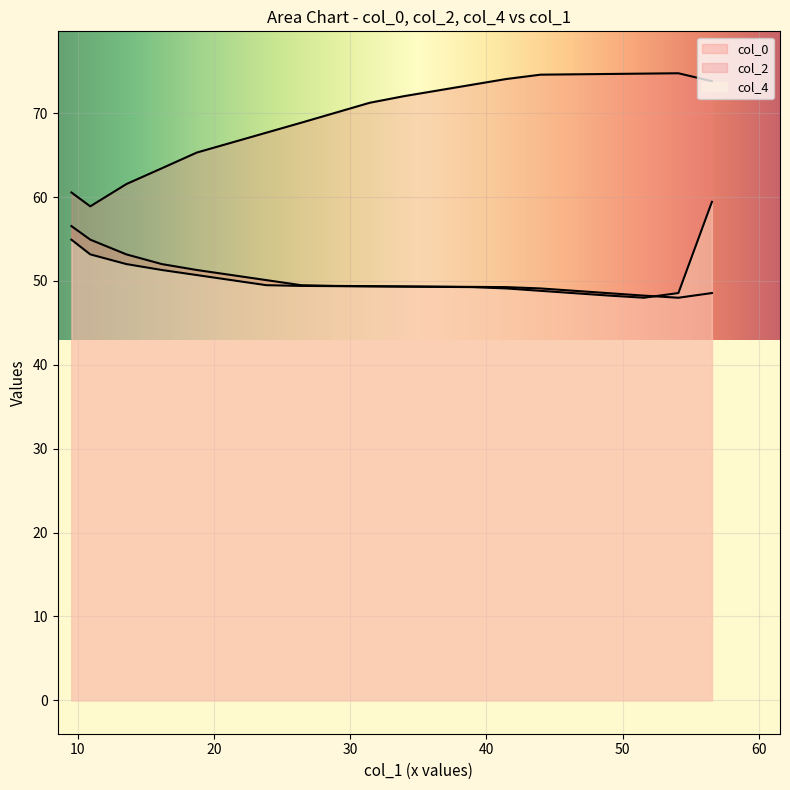

At which label is col_4 closest to 53?

2